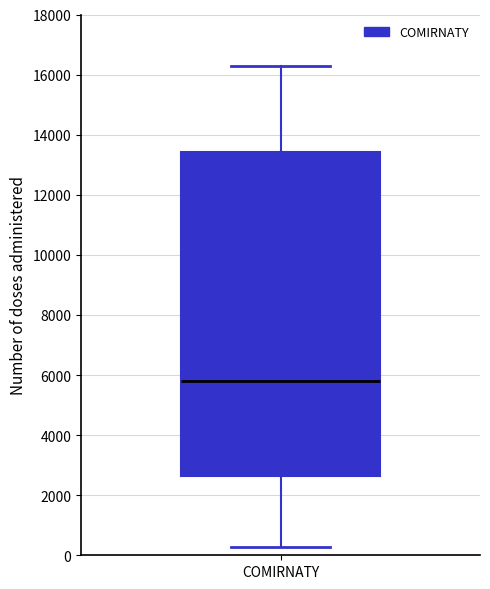

Read this box plot against the y-axis: the position of the median line, the range covered by the box, and the ends of both whiskers. The values are not printed on the chart, so give them approximately, as read against the axis.

median 5800, box 2600 to 13400, whiskers 200 to 16200